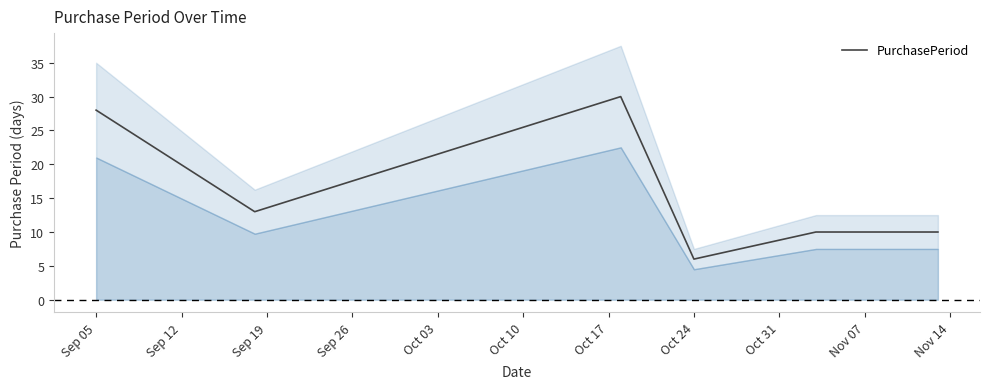

The value of PurchasePeriod at Sep 05 is 28. True or false?

True